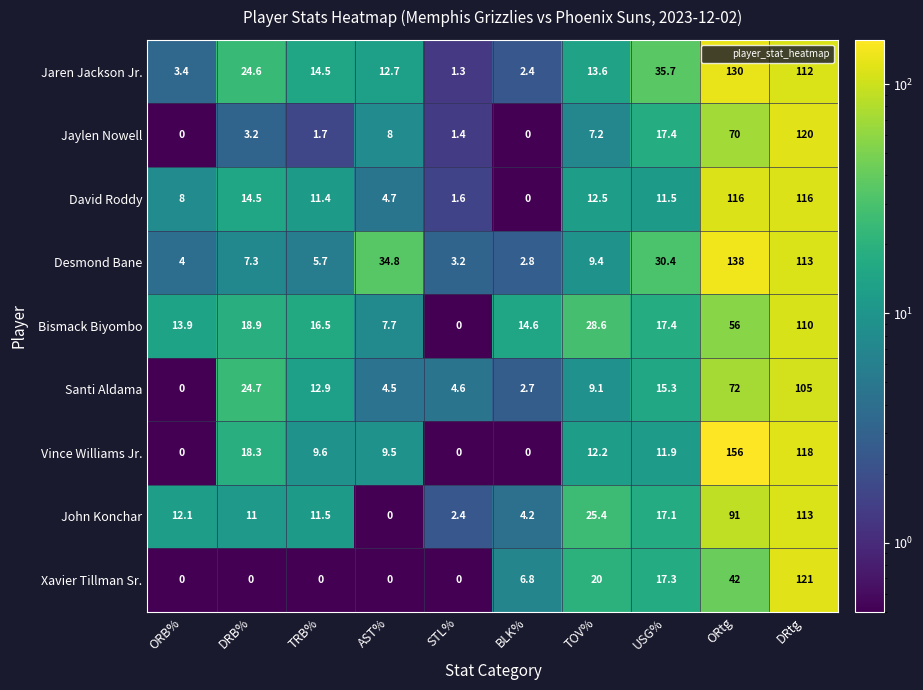

What is the sum of the Vince Williams Jr. values at ORB% and TRB%?

9.6